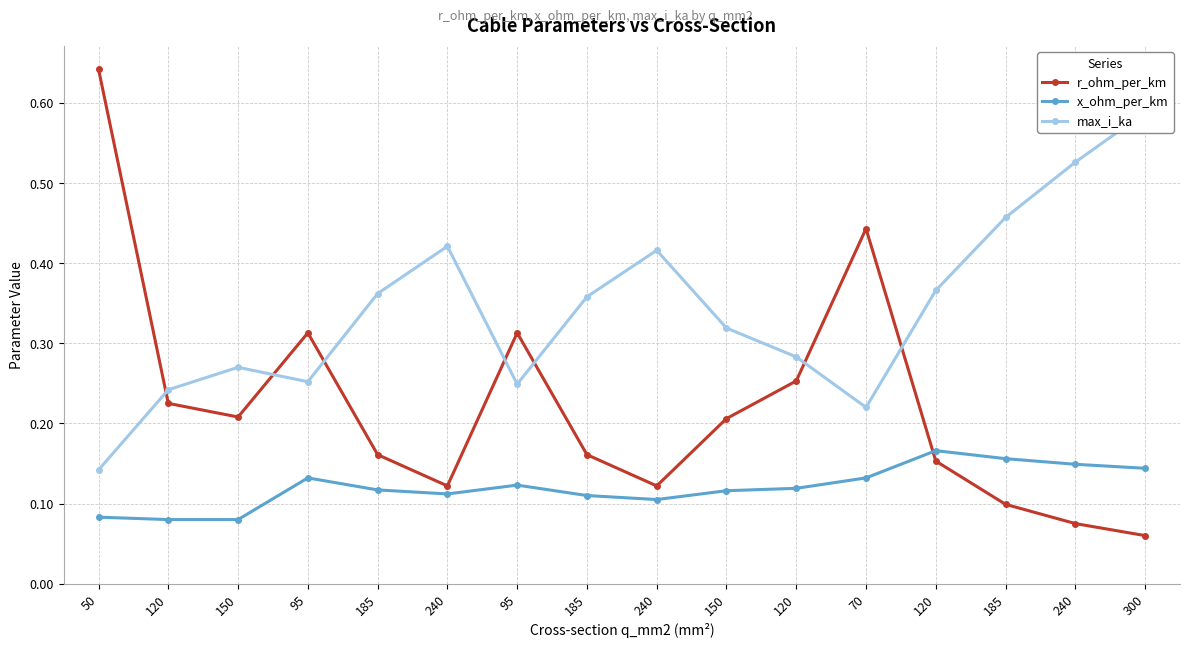

How many lines are shown in the chart?

3